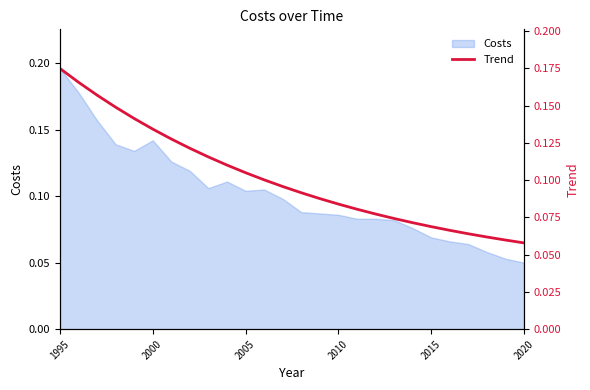

The value at 2010 is 0.1. True or false?

True